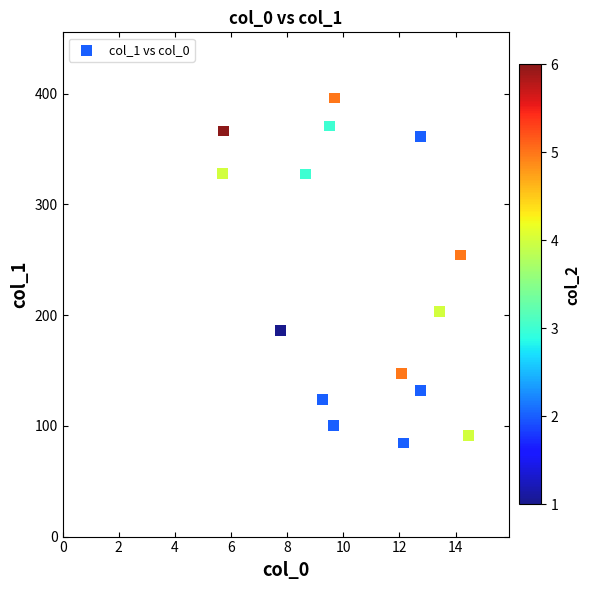

What Y value in the scatter plot is closest to 240?

254.5